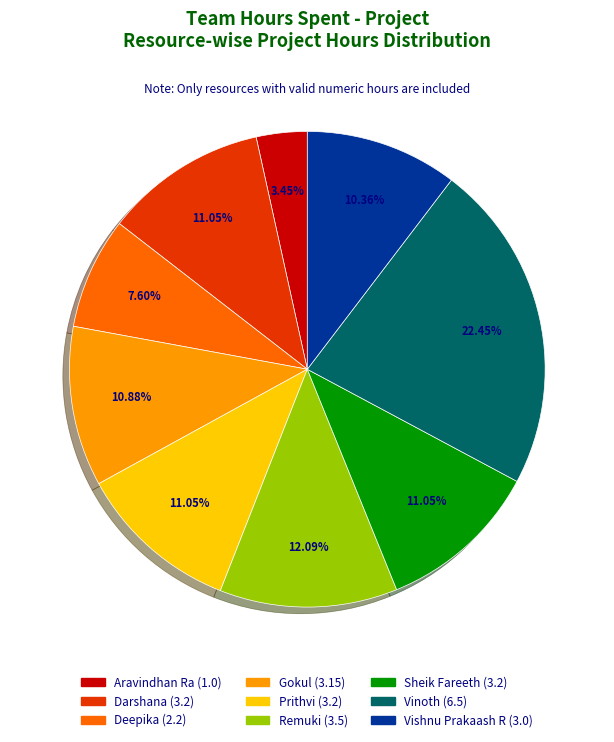

Count the number of slices in the pie.

9